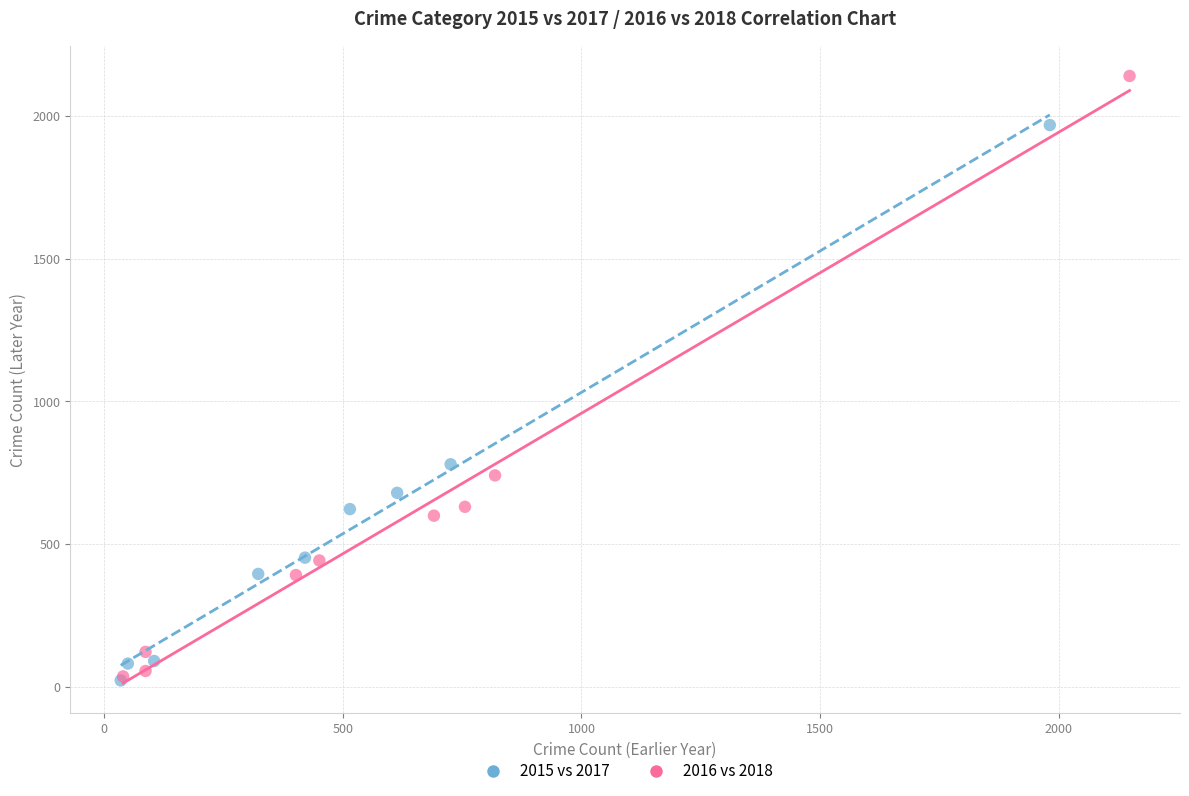

Which series has the widest spread of Y values?

2016 vs 2018